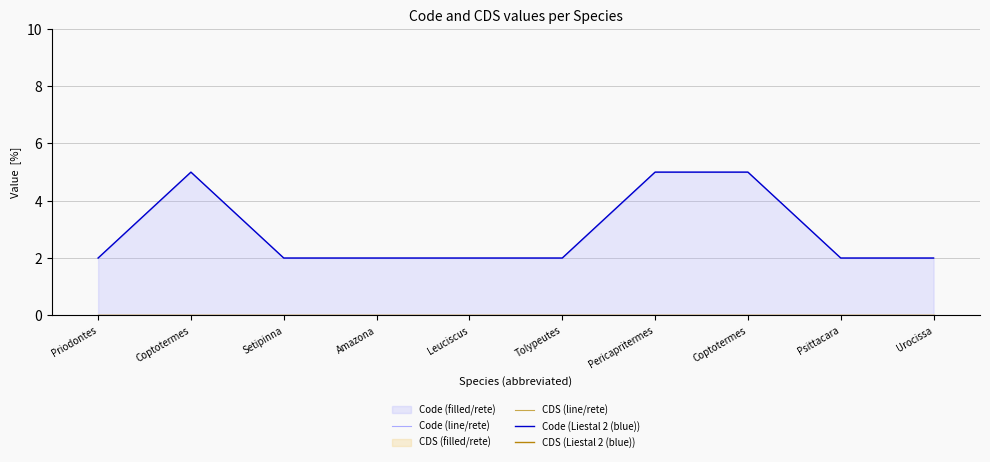

Reading right to left, extract all data points from this chart.

Code (line/rete): Urocissa=2	Psittacara=2	Coptotermes=5	Pericapritermes=5	Tolypeutes=2	Leuciscus=2	Amazona=2	Setipinna=2	Coptotermes=5	Priodontes=2
CDS (line/rete): Urocissa=0	Psittacara=0	Coptotermes=0	Pericapritermes=0	Tolypeutes=0	Leuciscus=0	Amazona=0	Setipinna=0	Coptotermes=0	Priodontes=0
Code (Liestal 2 (blue)): Urocissa=2	Psittacara=2	Coptotermes=5	Pericapritermes=5	Tolypeutes=2	Leuciscus=2	Amazona=2	Setipinna=2	Coptotermes=5	Priodontes=2
CDS (Liestal 2 (blue)): Urocissa=0	Psittacara=0	Coptotermes=0	Pericapritermes=0	Tolypeutes=0	Leuciscus=0	Amazona=0	Setipinna=0	Coptotermes=0	Priodontes=0